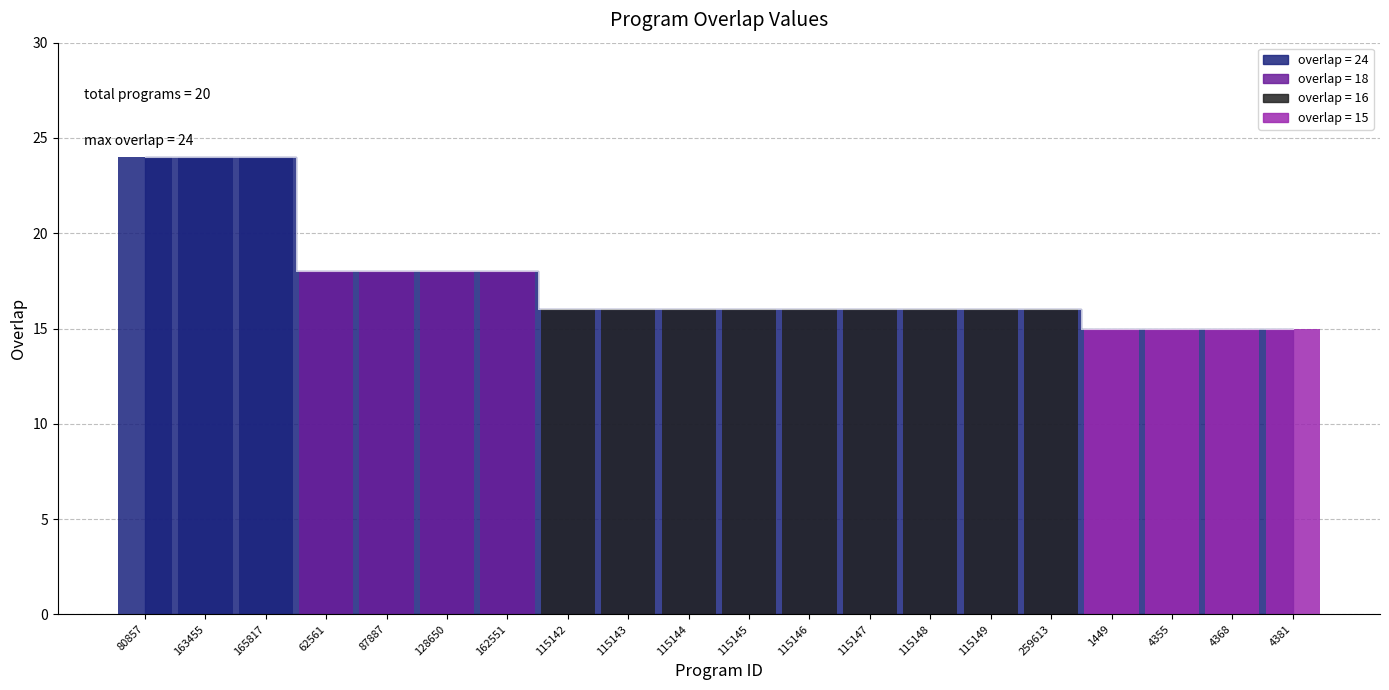

How many categories are shown in the chart?

20